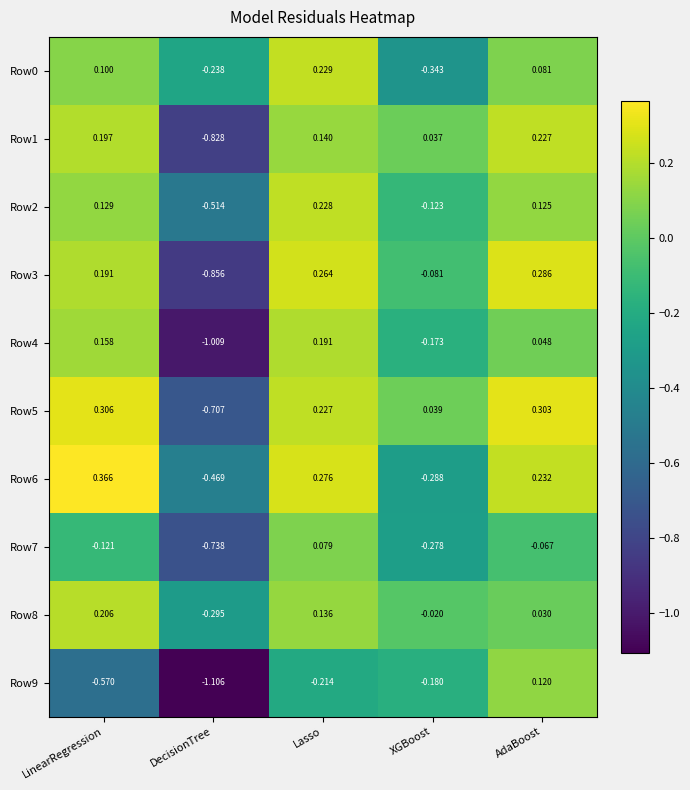

Rank the categories by Row3 value from highest to lowest.

AdaBoost, Lasso, LinearRegression, XGBoost, DecisionTree